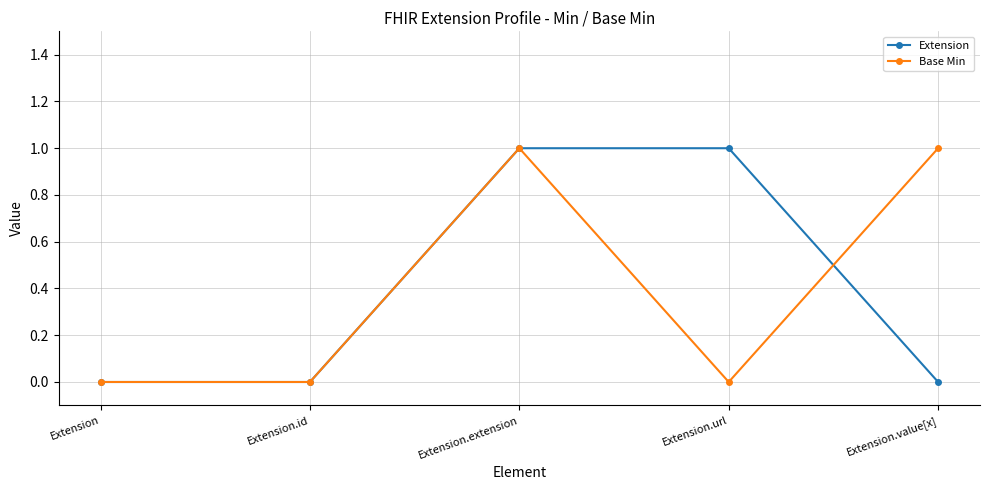

In Base Min, how many points are higher than both neighbors (excluding endpoints)?

1